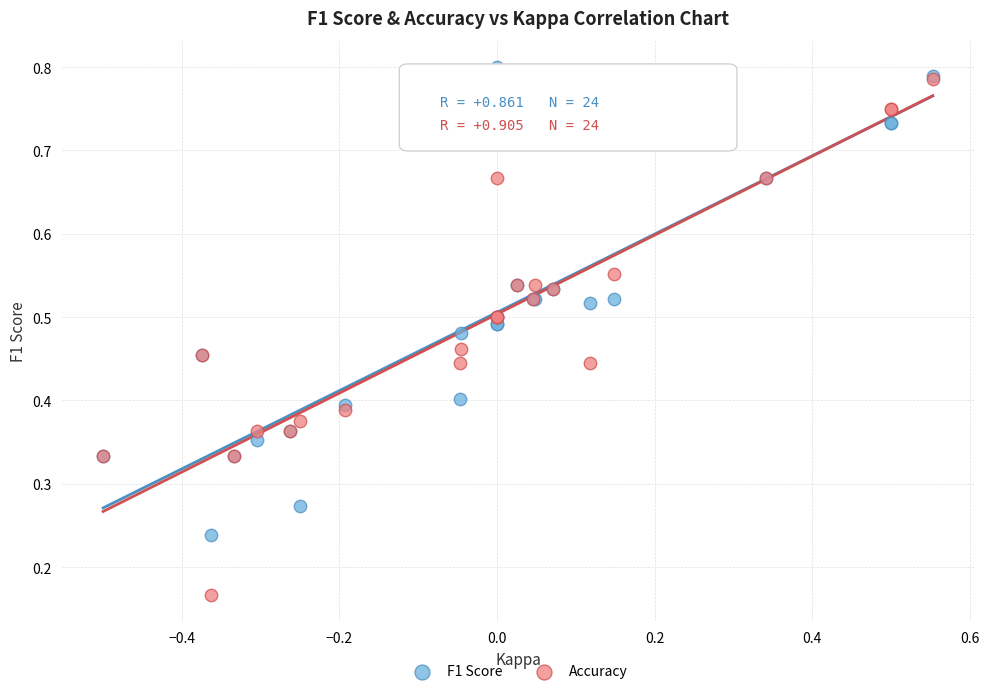

Which series contains the lowest Y value?

Accuracy